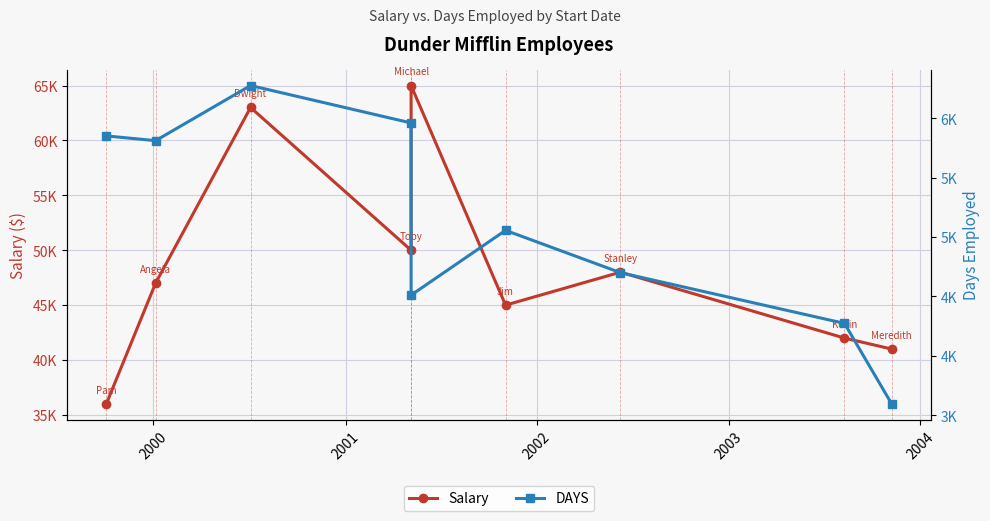

Where is the first local minimum for DAYS?

2000